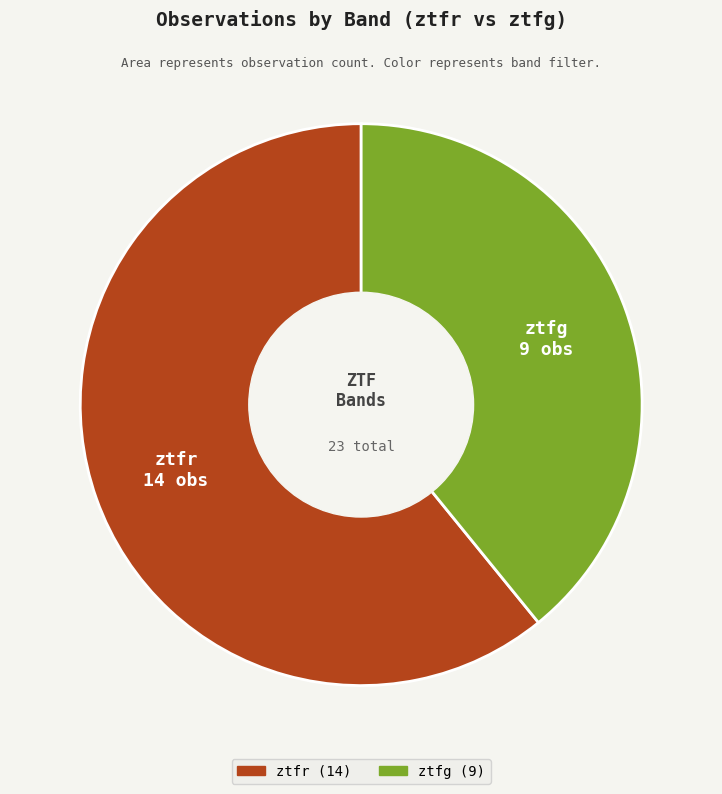

Which slice represents more than half of the pie?

ztfr